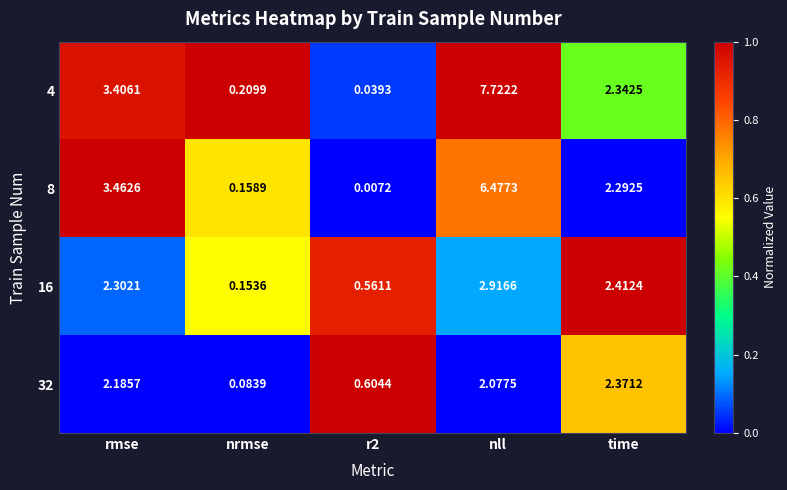

Which category has the highest value in the 16 series?

nll